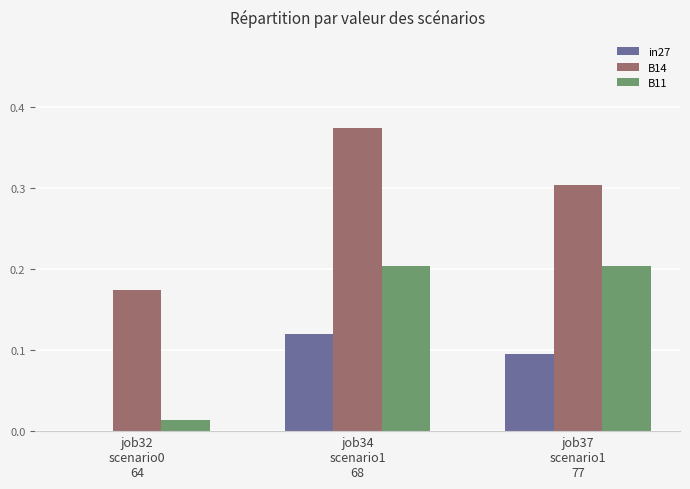

Which series has the largest total across all categories?

B14